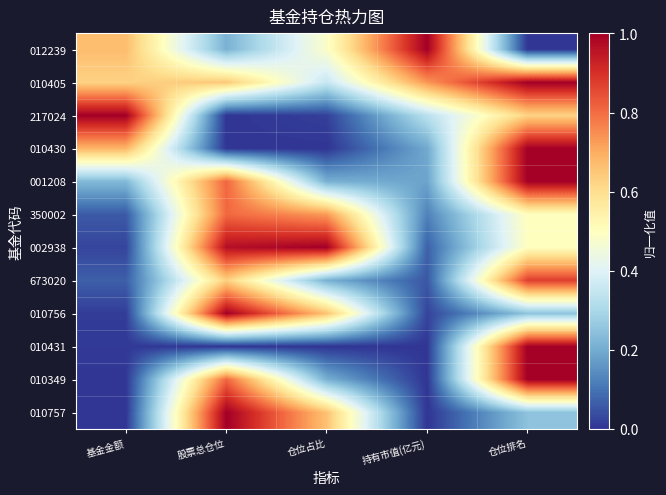

What is the maximum value shown in the chart?

1.0